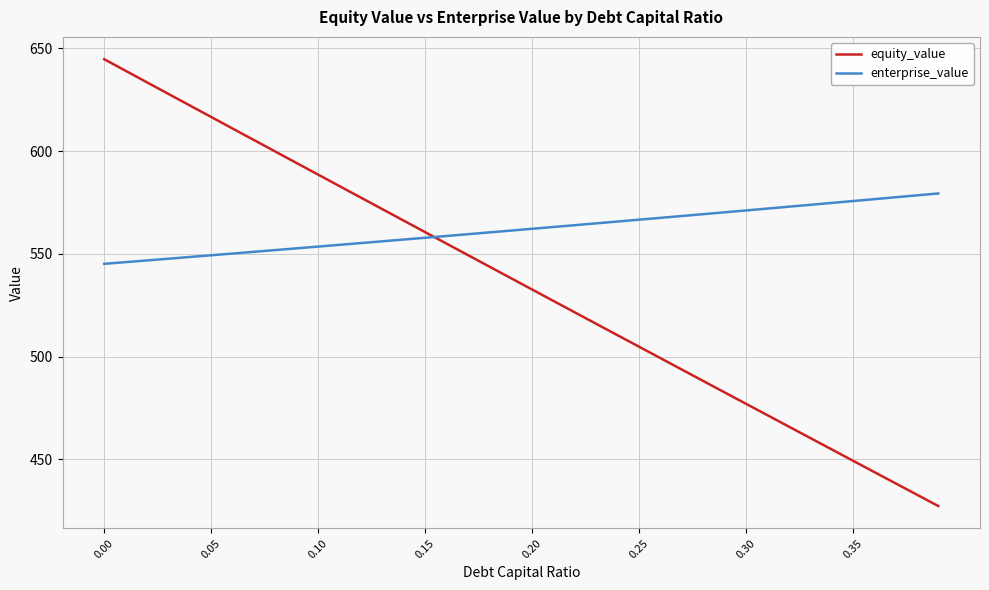

Rank the series by their maximum value, from lowest to highest.

enterprise_value, equity_value